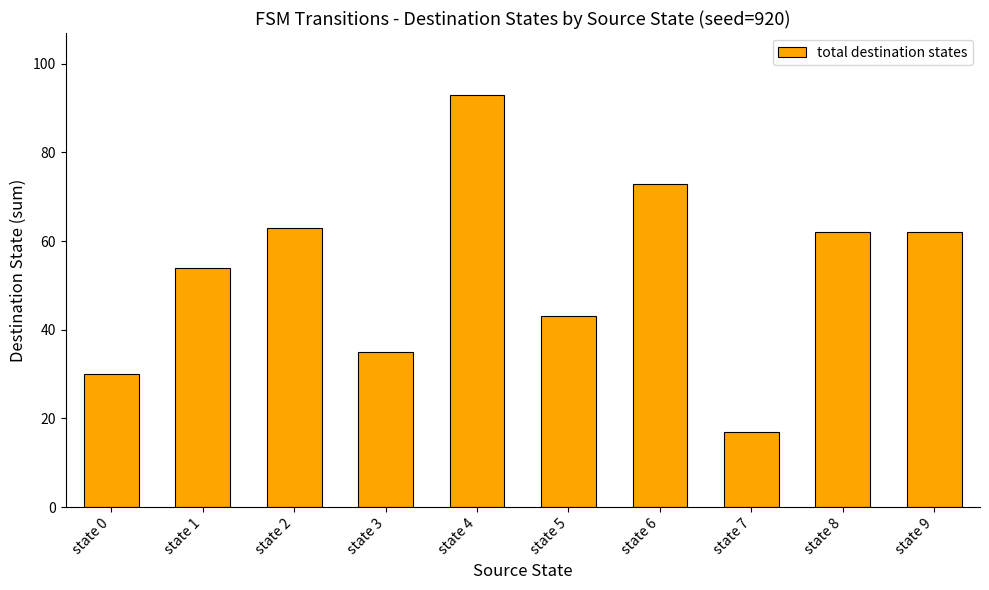

What is the value of the 6th bar from the left?

43